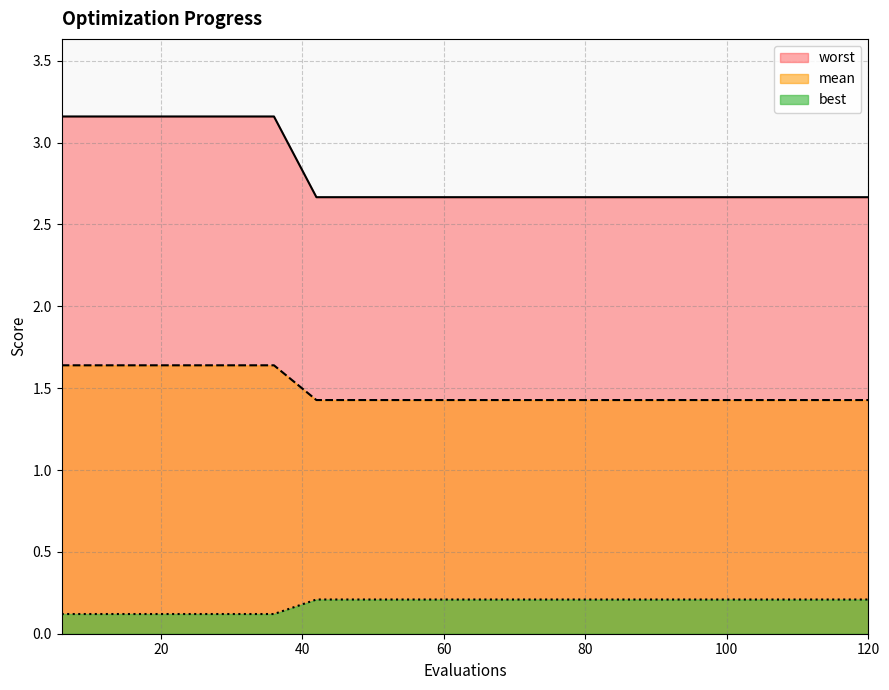

What is the value of the mean point at the 10th from the left?

1.4